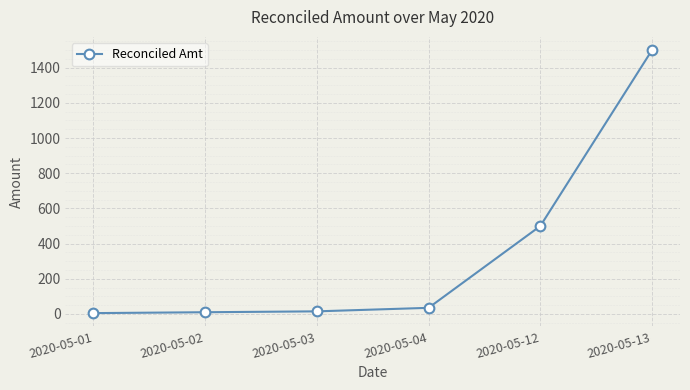

What is the maximum value shown in the chart?

1500